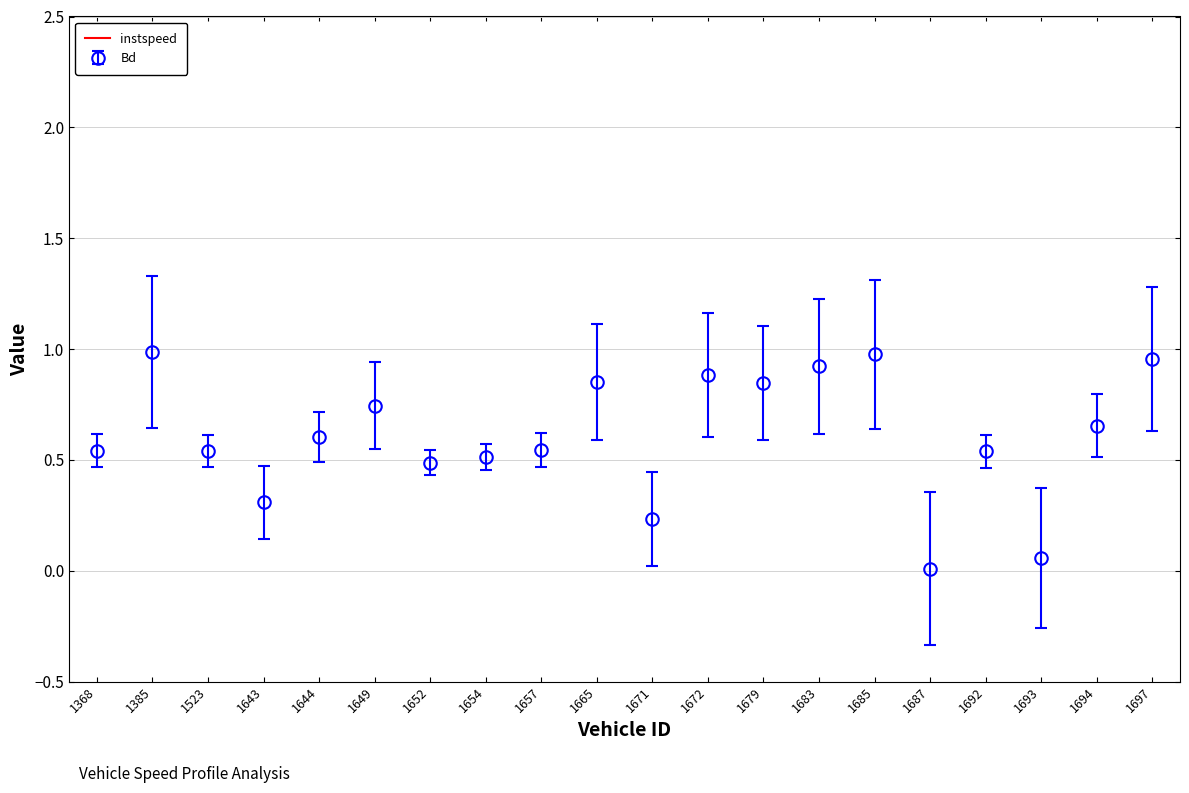

The value of Bd at 1643 is 0.3. True or false?

True